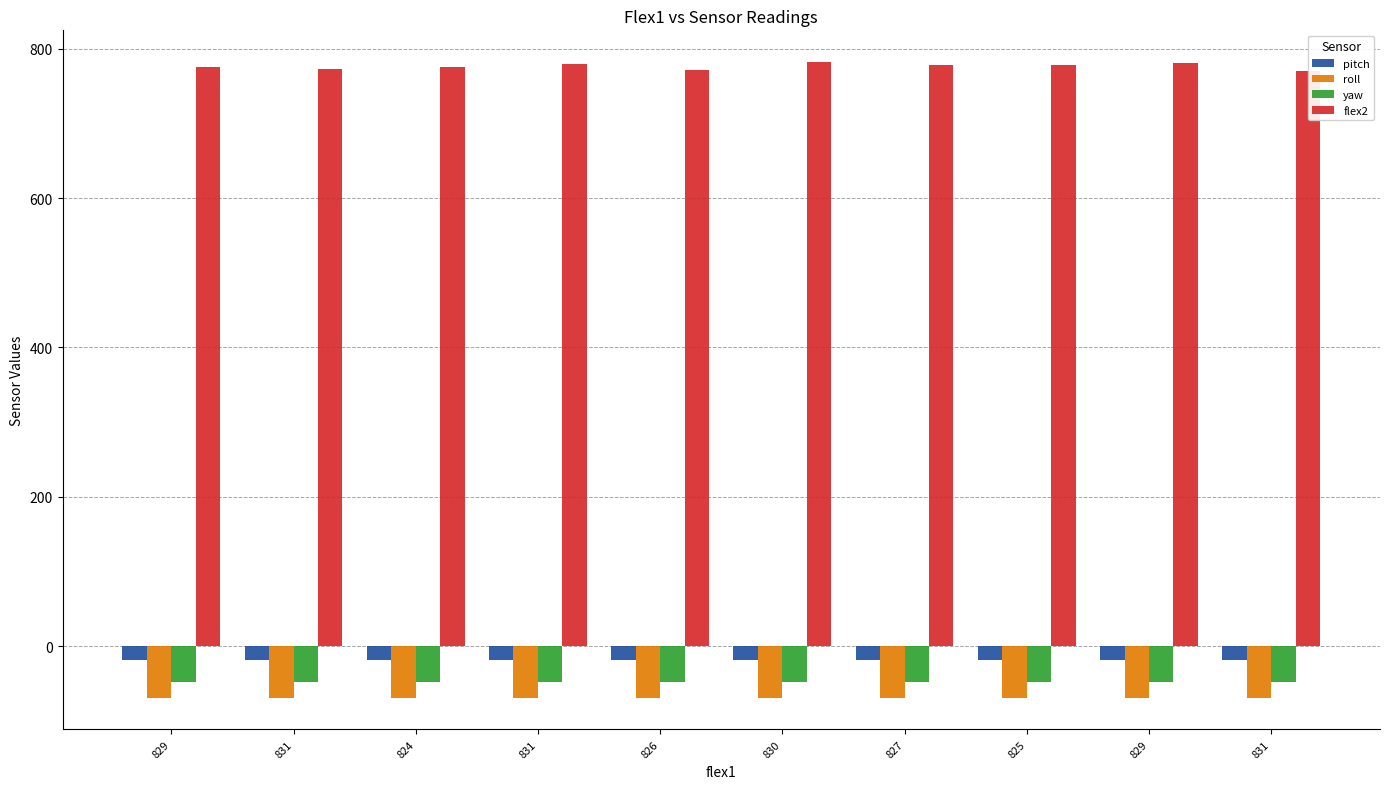

At how many categories does at least one series exceed 20?

10